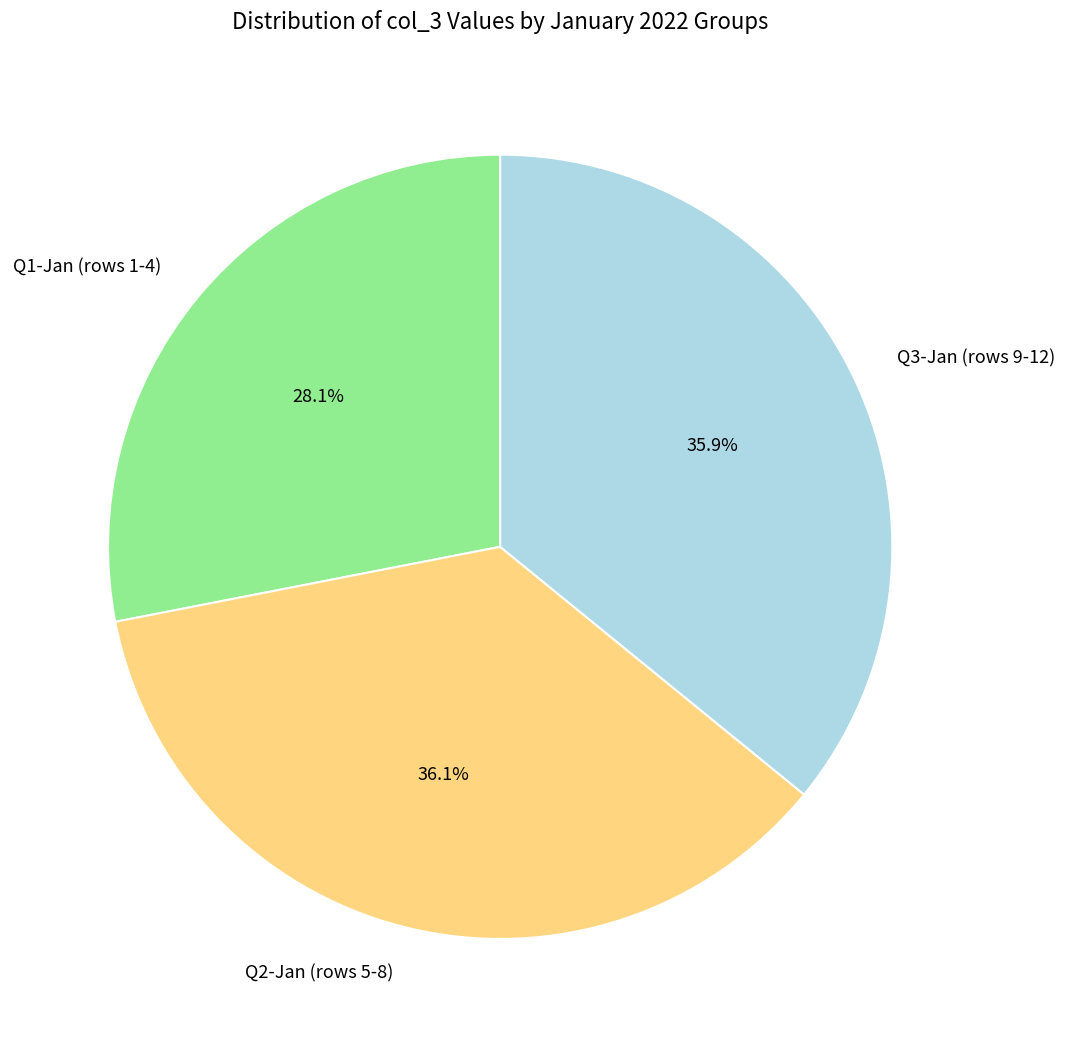

Is Q2-Jan (rows 5-8) the majority of the pie?

No